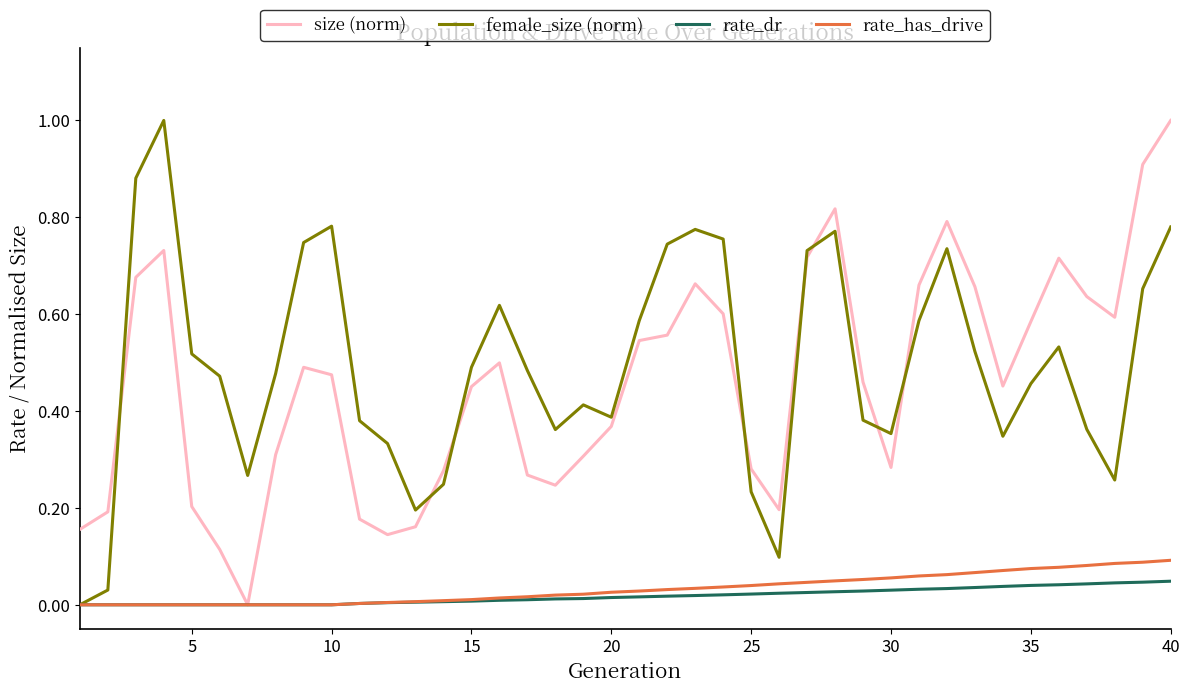

How many times do size (norm) and female_size (norm) cross each other?

8